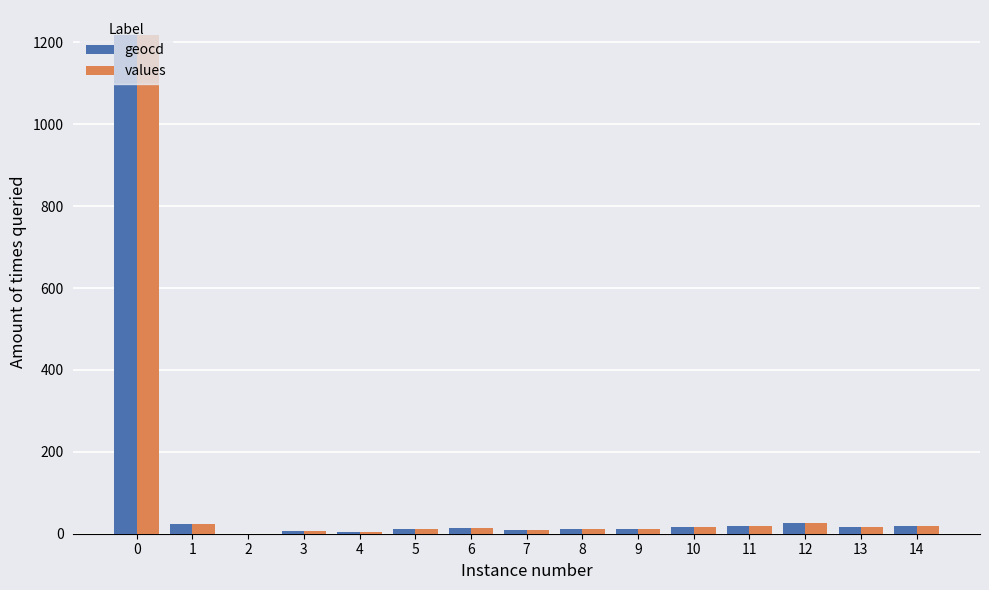

What is the sum of all geocd values?

1407.0